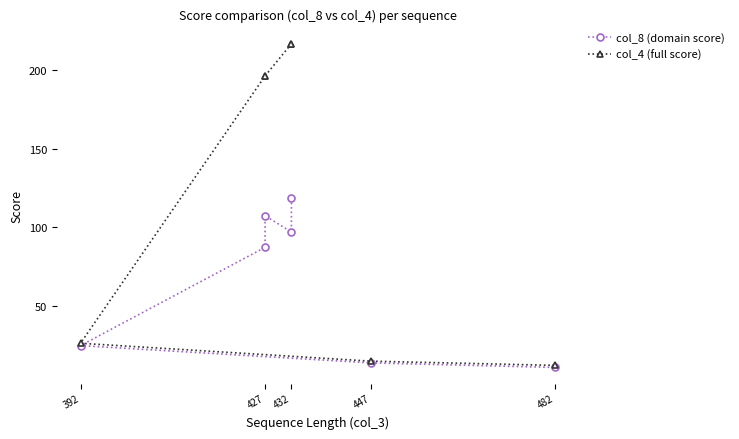

What is the difference between the maximum and minimum values in the col_4 (full score) series?

204.9